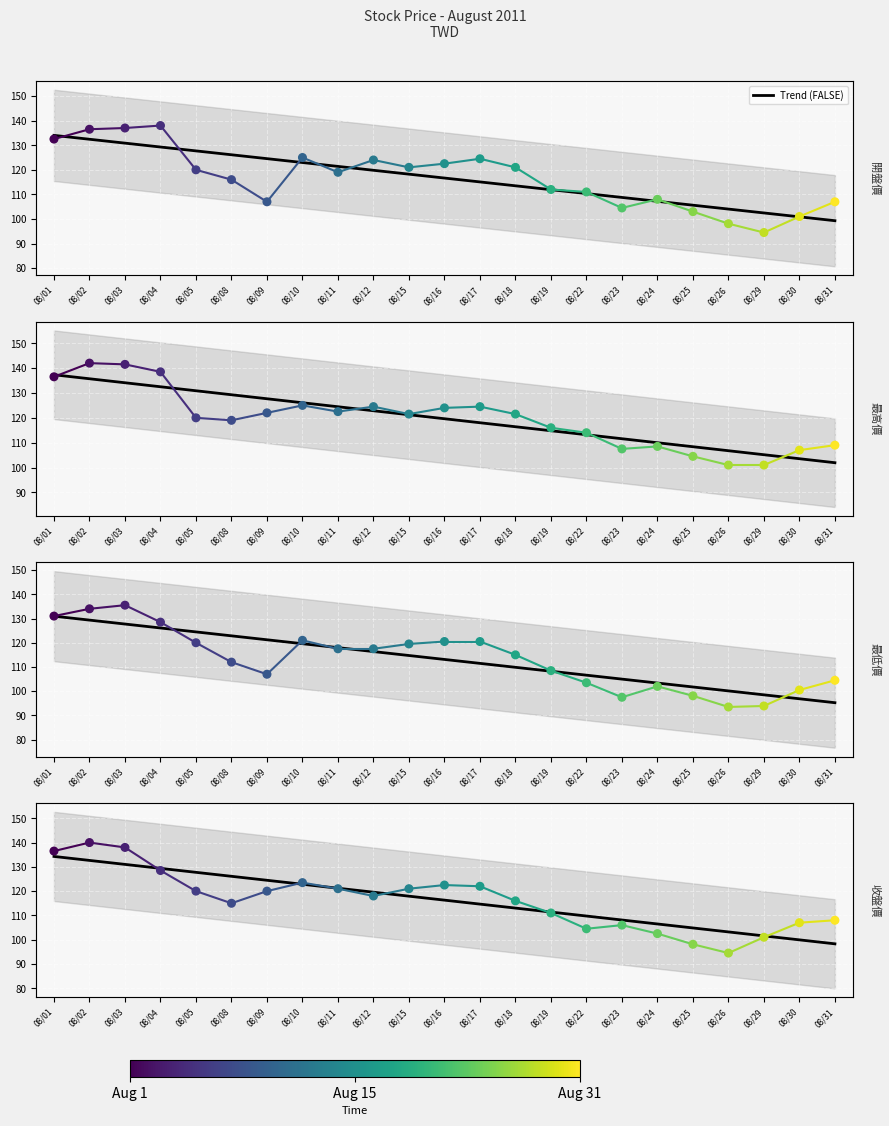

At which category is the sum across all series the highest?

08/02